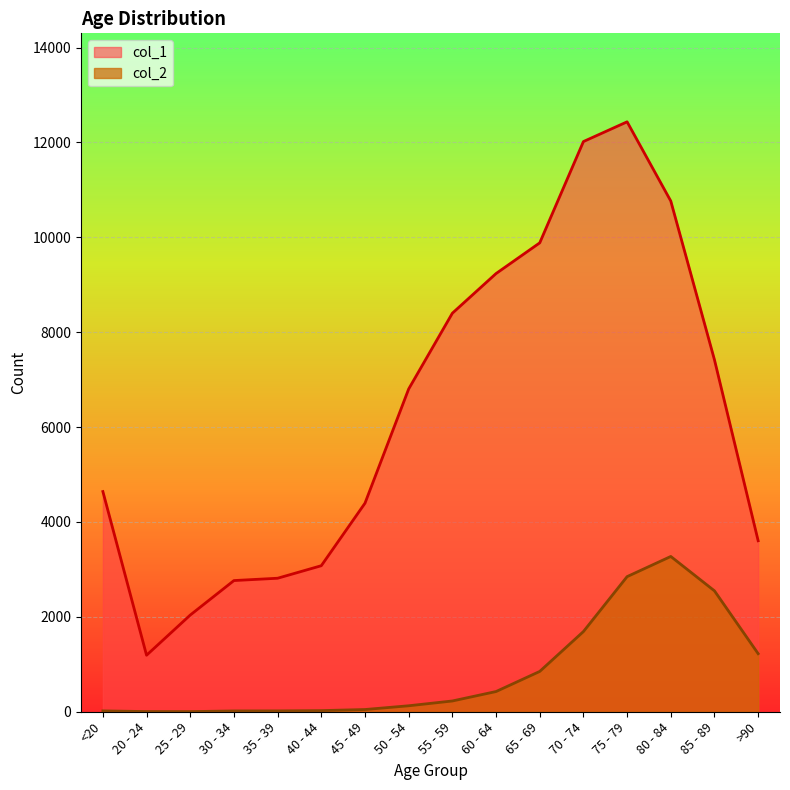

List the labels in order of col_2 value, largest first.

80 - 84, 75 - 79, 85 - 89, 70 - 74, >90, 65 - 69, 60 - 64, 55 - 59, 50 - 54, 45 - 49, 40 - 44, <20, 35 - 39, 30 - 34, 20 - 24, 25 - 29